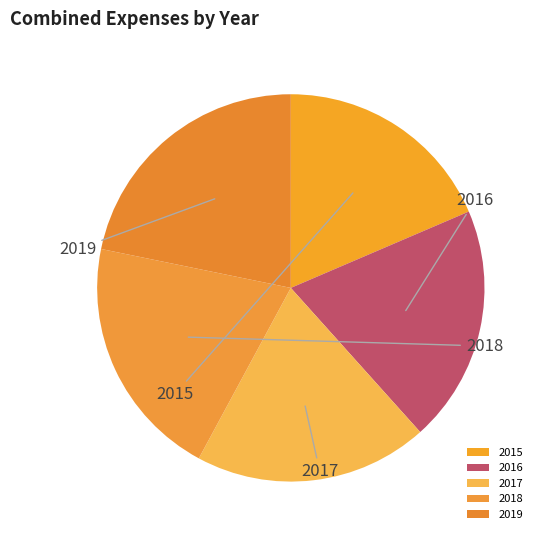

Is 2019 the majority of the pie?

No